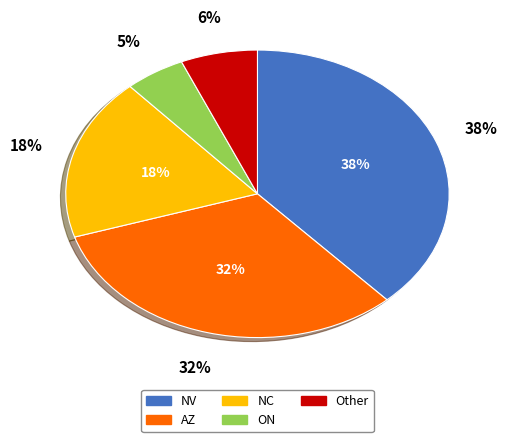

To the nearest percent, what portion does NV represent?

38%